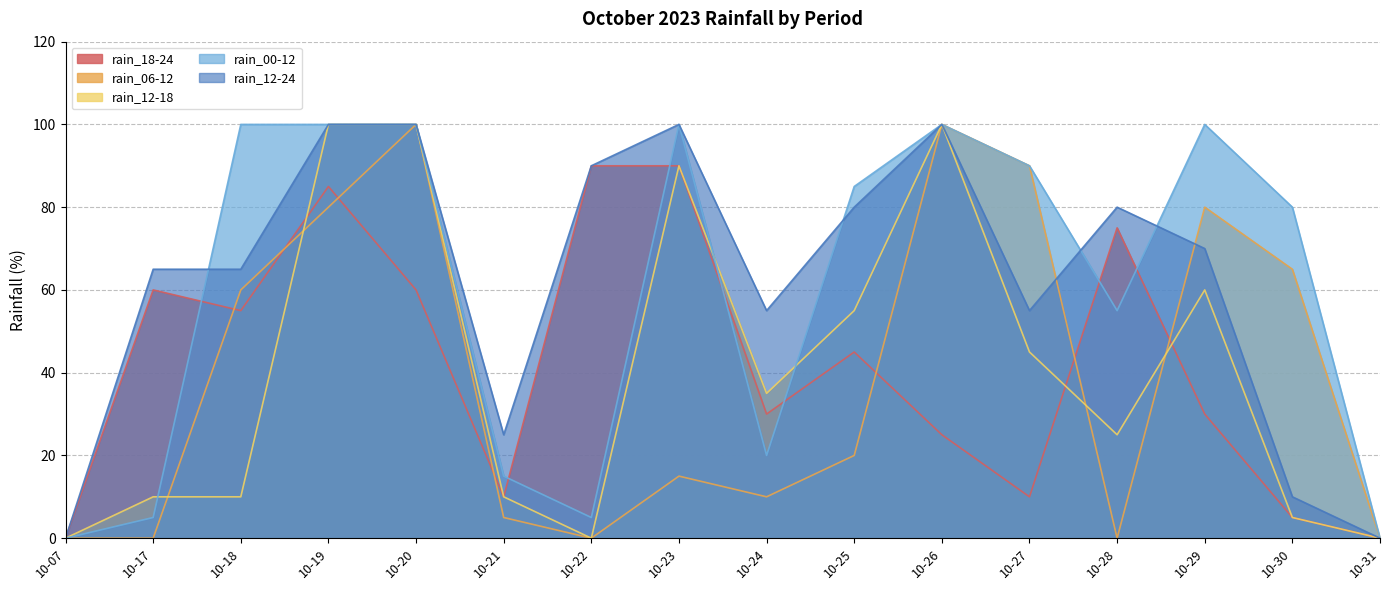

Reading left to right, what are all the values shown in this chart?

rain_18-24: 10-07=0	10-17=60	10-18=55	10-19=85	10-20=60	10-21=10	10-22=90	10-23=90	10-24=30	10-25=45	10-26=25	10-27=10	10-28=75	10-29=30	10-30=5	10-31=0
rain_06-12: 10-07=0	10-17=0	10-18=60	10-19=80	10-20=100	10-21=5	10-22=0	10-23=15	10-24=10	10-25=20	10-26=100	10-27=90	10-28=0	10-29=80	10-30=65	10-31=0
rain_12-18: 10-07=0	10-17=10	10-18=10	10-19=100	10-20=100	10-21=10	10-22=0	10-23=90	10-24=35	10-25=55	10-26=100	10-27=45	10-28=25	10-29=60	10-30=5	10-31=0
rain_00-12: 10-07=0	10-17=5	10-18=100	10-19=100	10-20=100	10-21=15	10-22=5	10-23=100	10-24=20	10-25=85	10-26=100	10-27=90	10-28=55	10-29=100	10-30=80	10-31=0
rain_12-24: 10-07=0	10-17=65	10-18=65	10-19=100	10-20=100	10-21=25	10-22=90	10-23=100	10-24=55	10-25=80	10-26=100	10-27=55	10-28=80	10-29=70	10-30=10	10-31=0